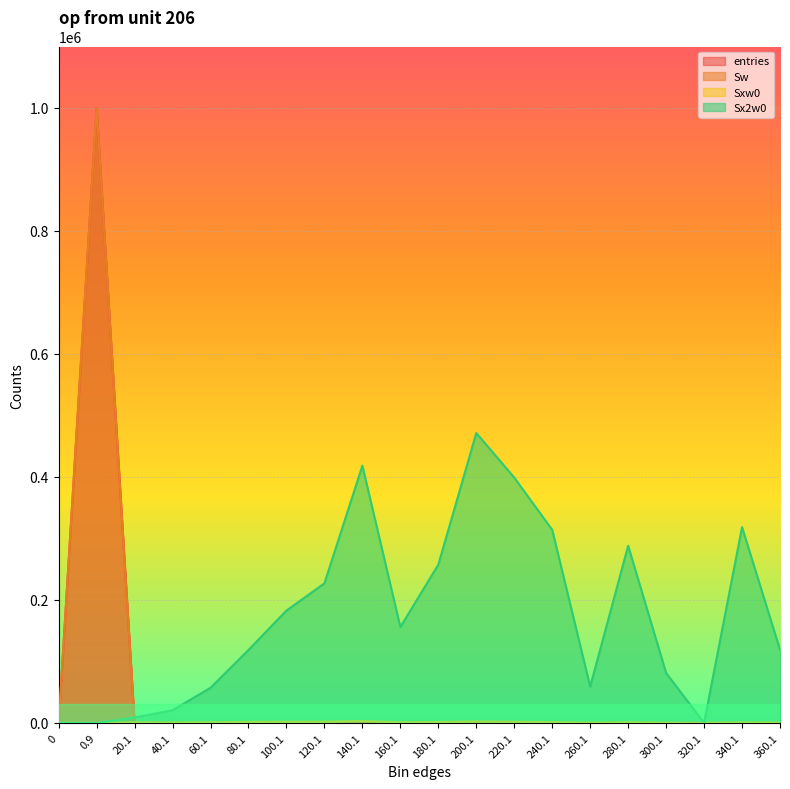

Between 20.1 and 200.1, which series saw the biggest shift?

Sx2w0